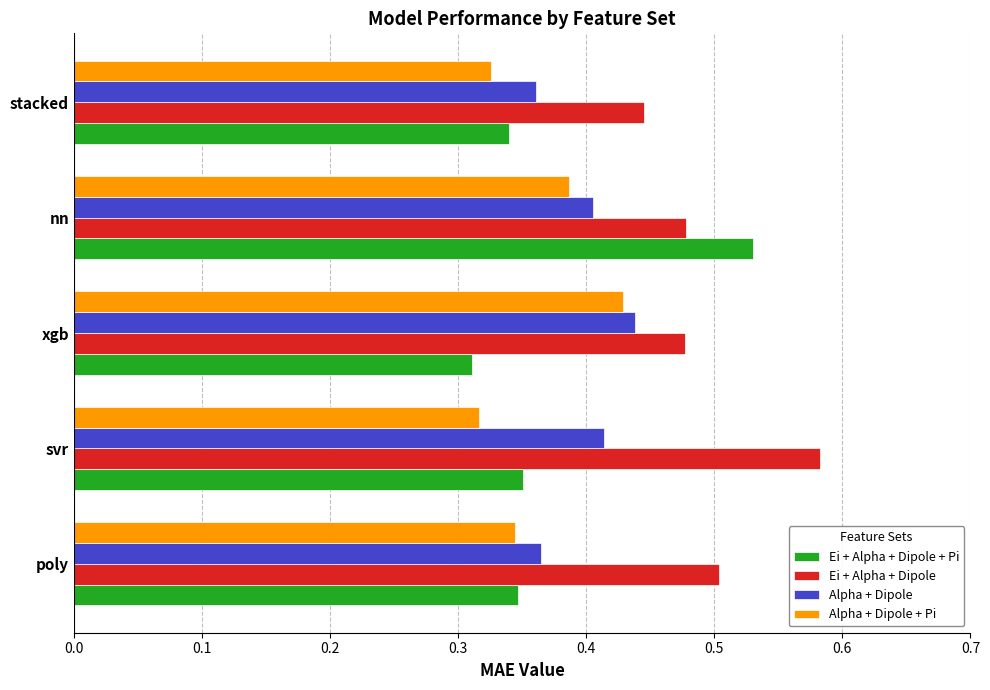

What is the total value across all series at xgb?

1.7